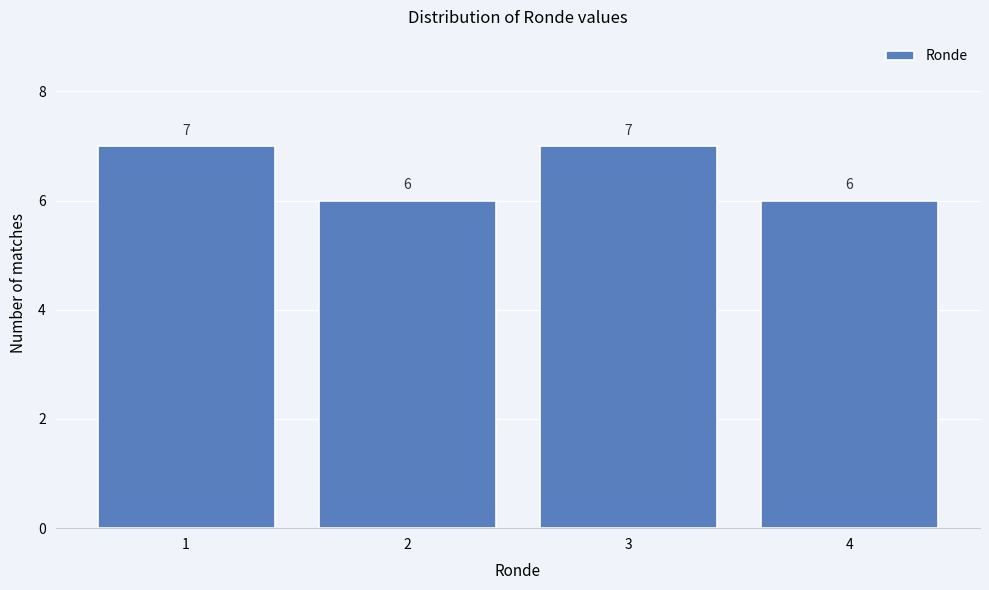

Reading left to right, extract all data points from this chart.

1=7	2=6	3=7	4=6